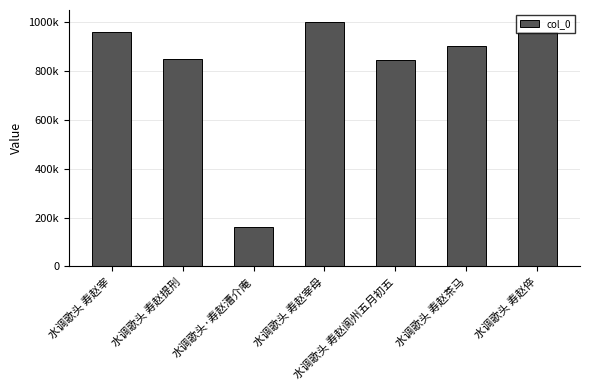

Does the chart contain any negative values?

No